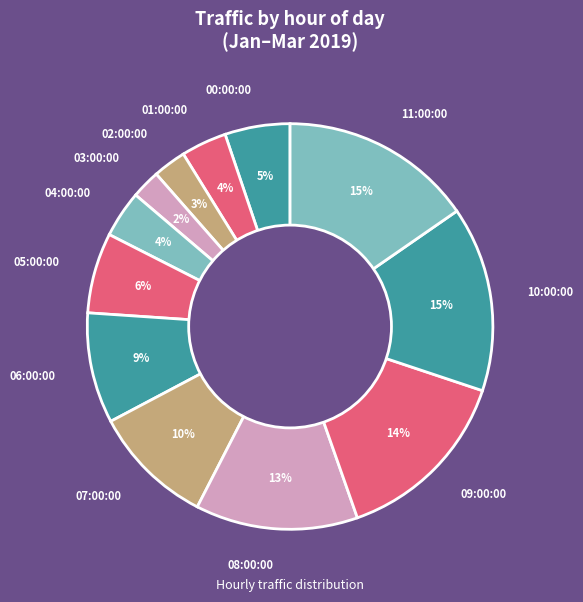

What is the ratio of the value at 04:00:00 to the value at 01:00:00?

1.0